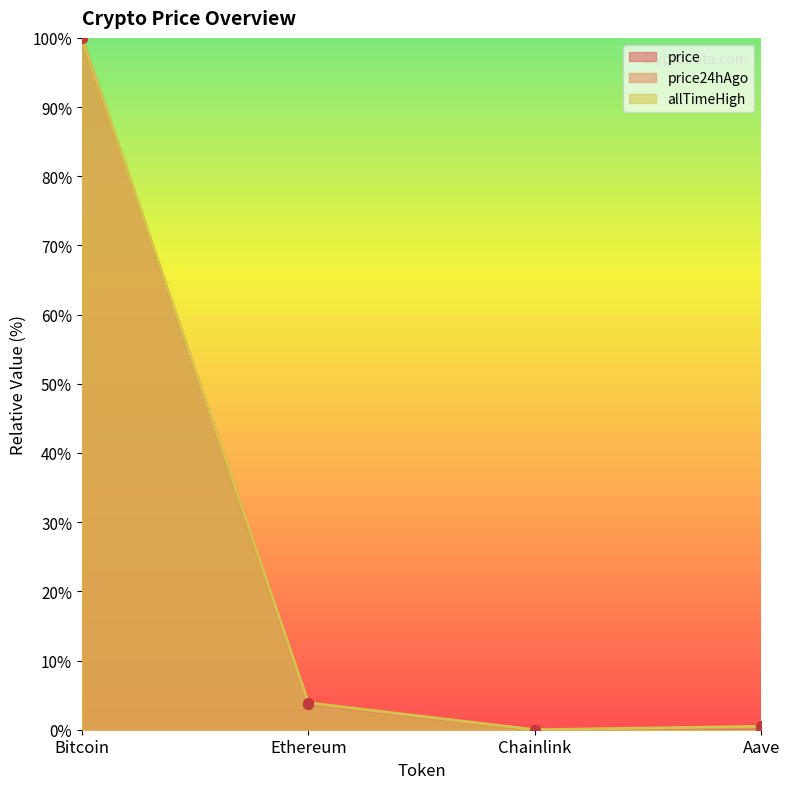

Read the price24hAgo value at Bitcoin.

100.0